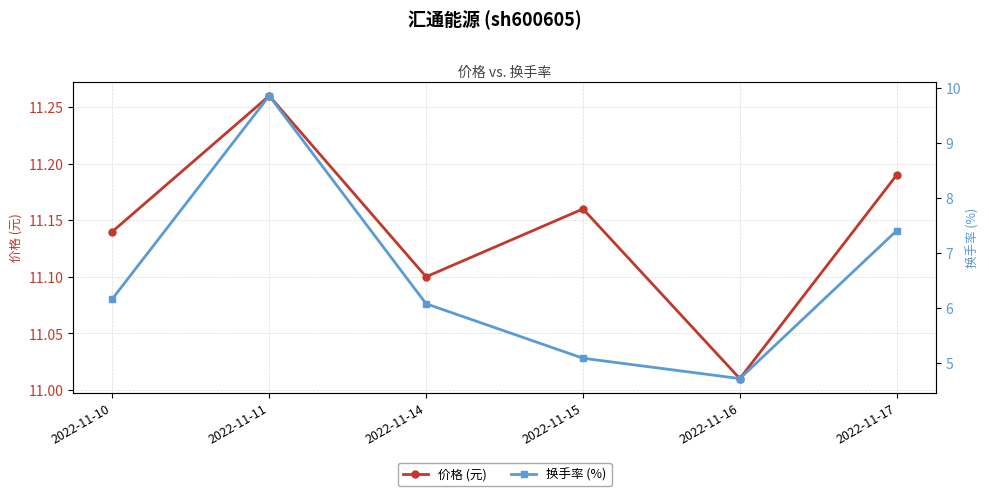

Which series has the largest total across all categories?

价格 (元)